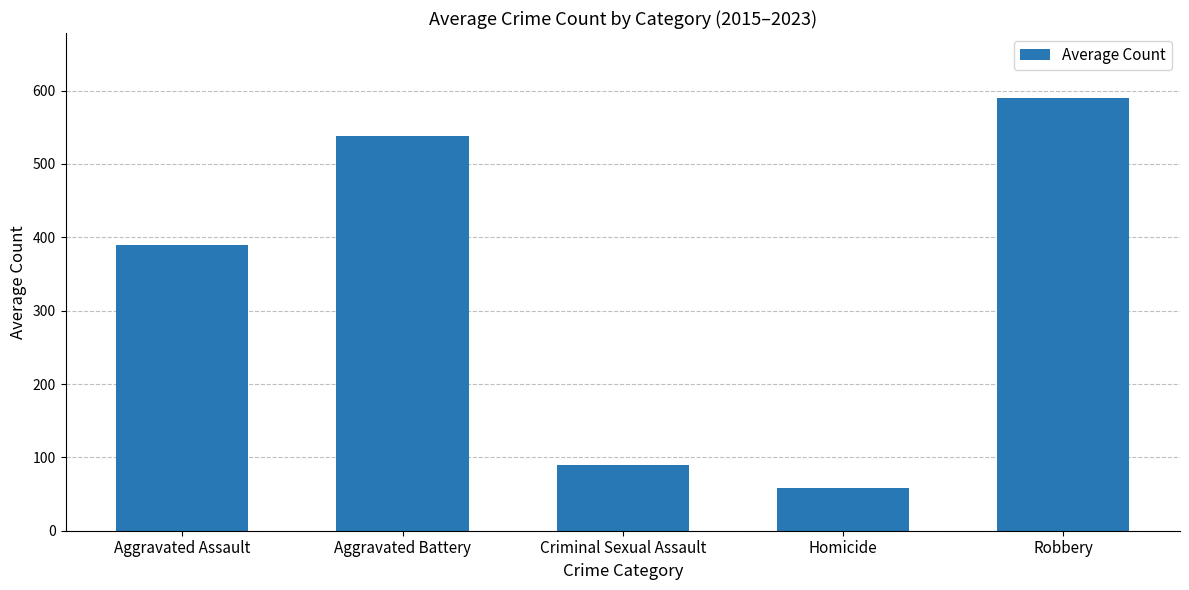

List the labels in order of value, largest first.

Robbery, Aggravated Battery, Aggravated Assault, Criminal Sexual Assault, Homicide